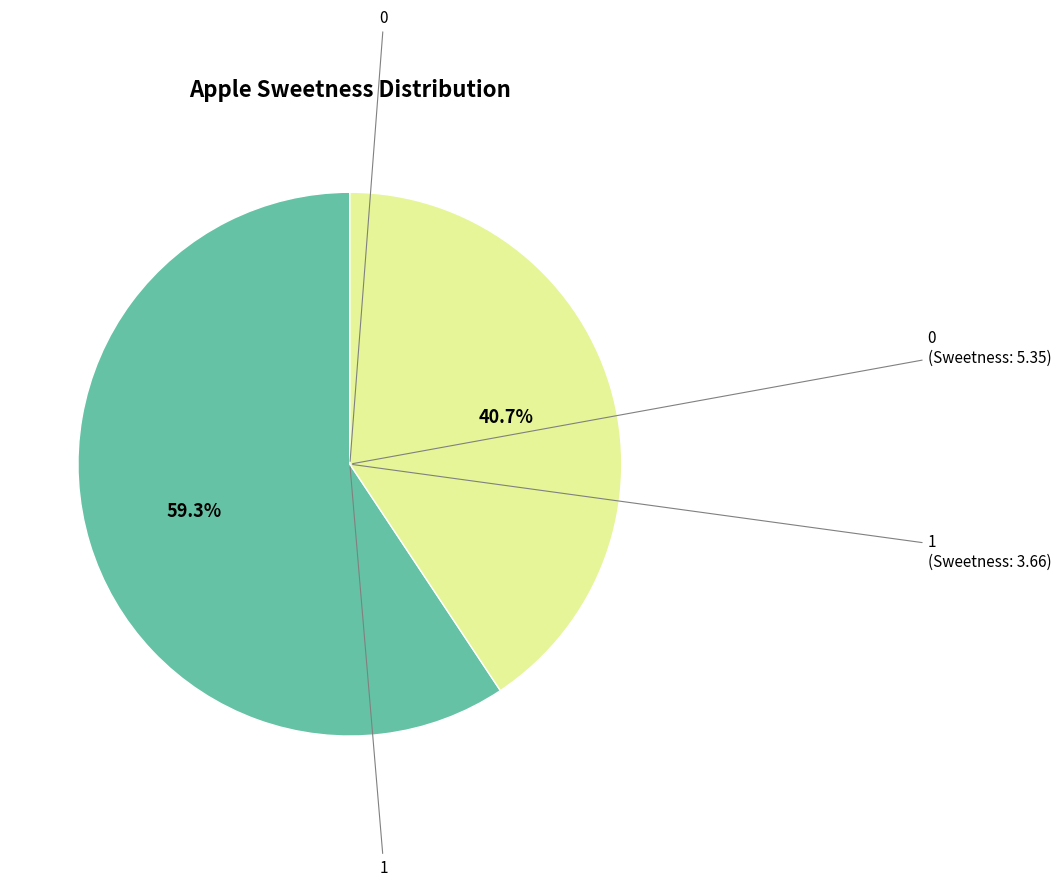

Is there any slice that represents more than half of the pie?

Yes